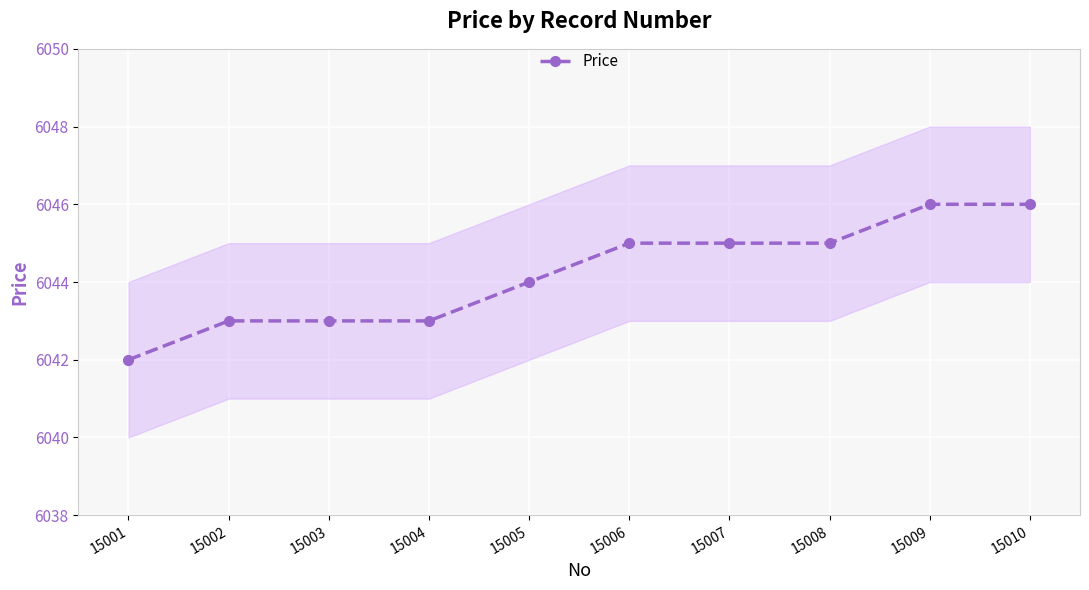

What is the greatest value displayed?

6046